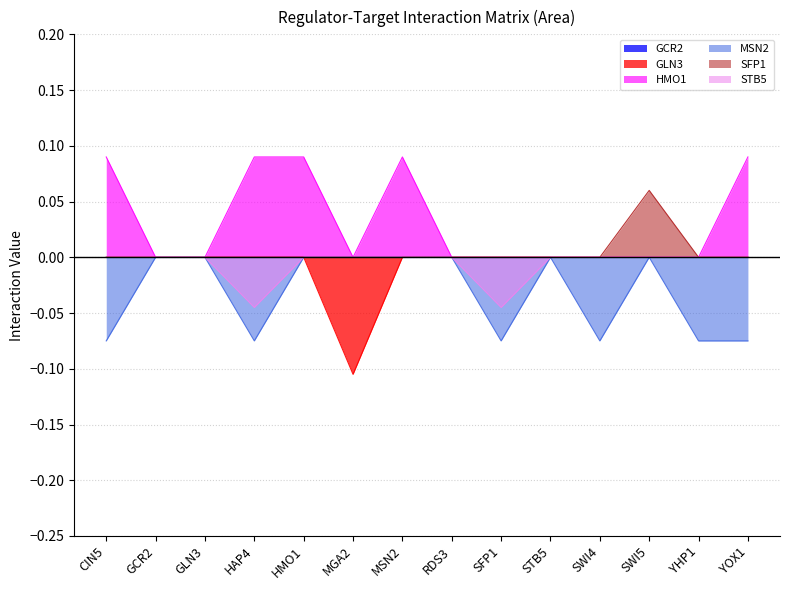

True or false: STB5 and SFP1 intersect in this chart.

False